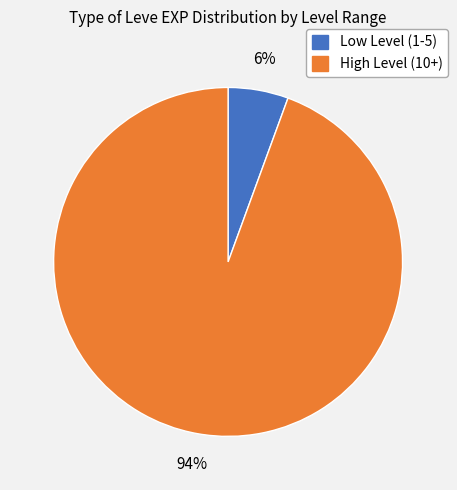

To the nearest percent, what is the average slice percentage?

50%